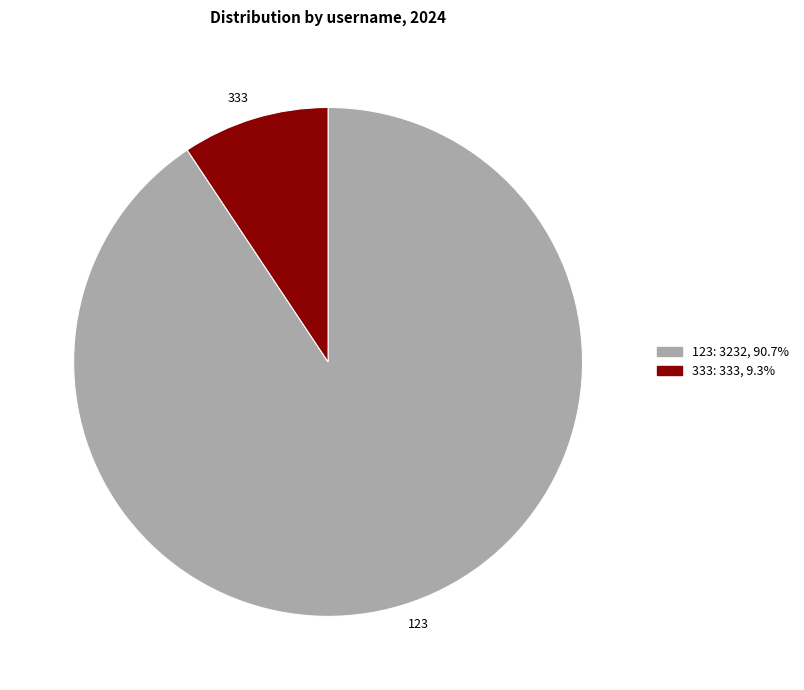

Count the number of slices in the pie.

2